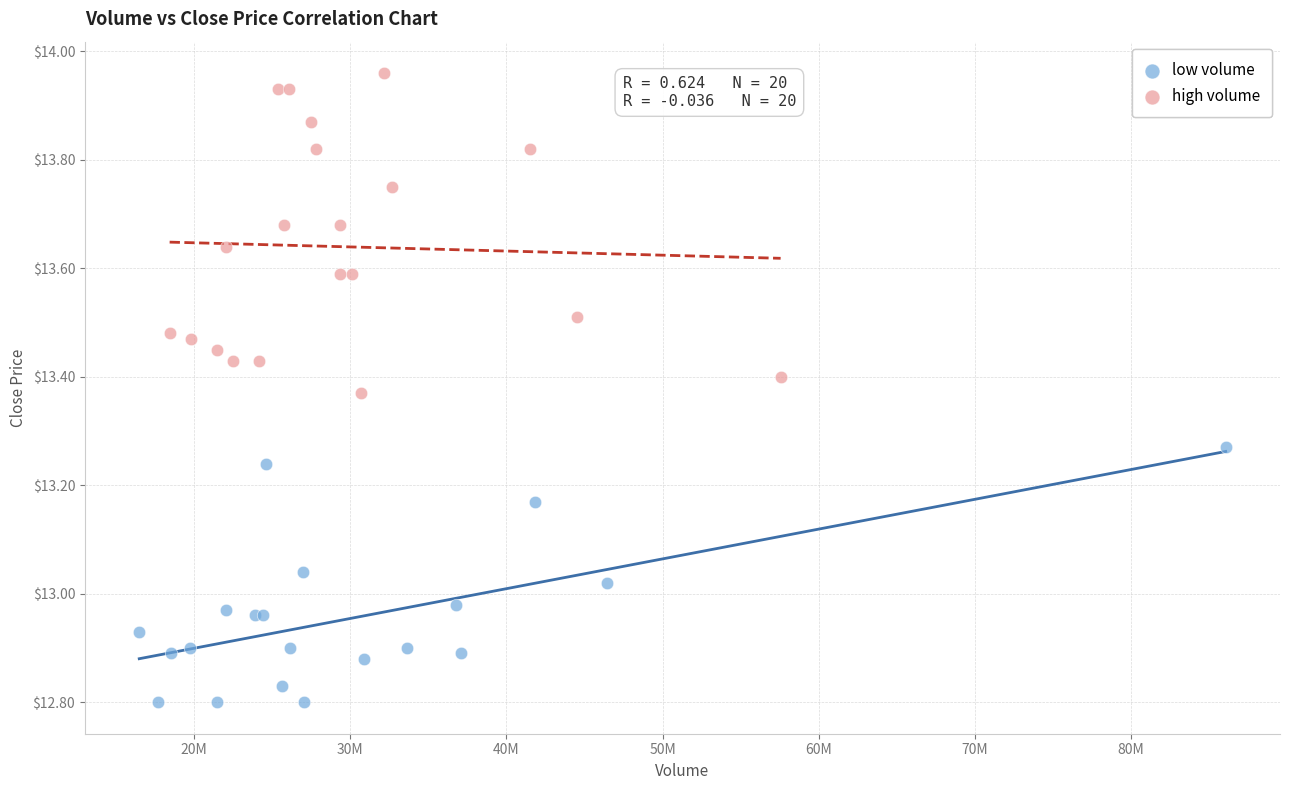

Which series reaches the minimum Y coordinate?

low volume